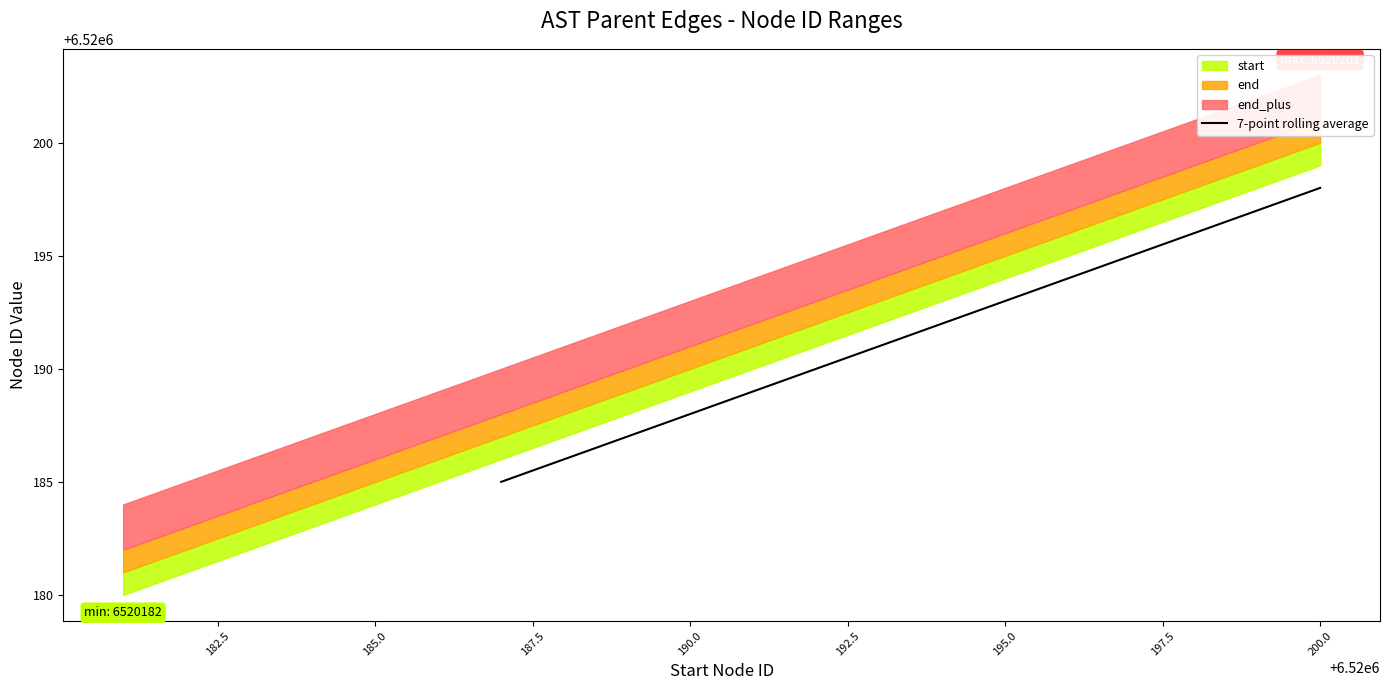

What is the lowest value of the 7-point rolling average series?

6520185.0